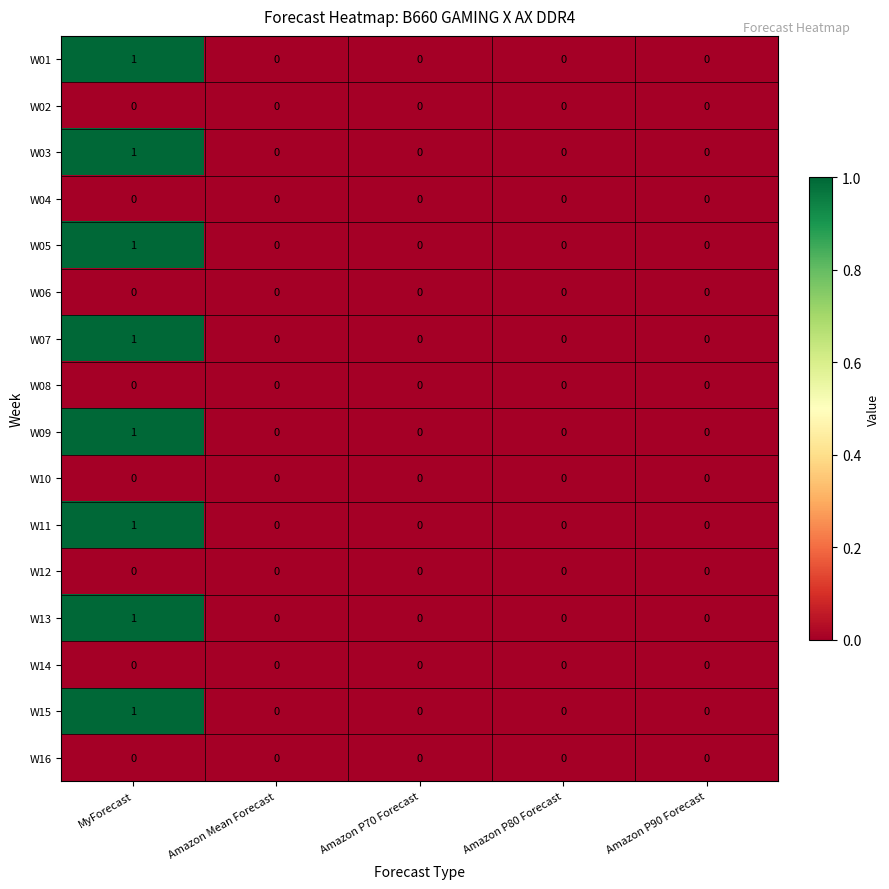

How many W05 values are between 0 and 1?

5